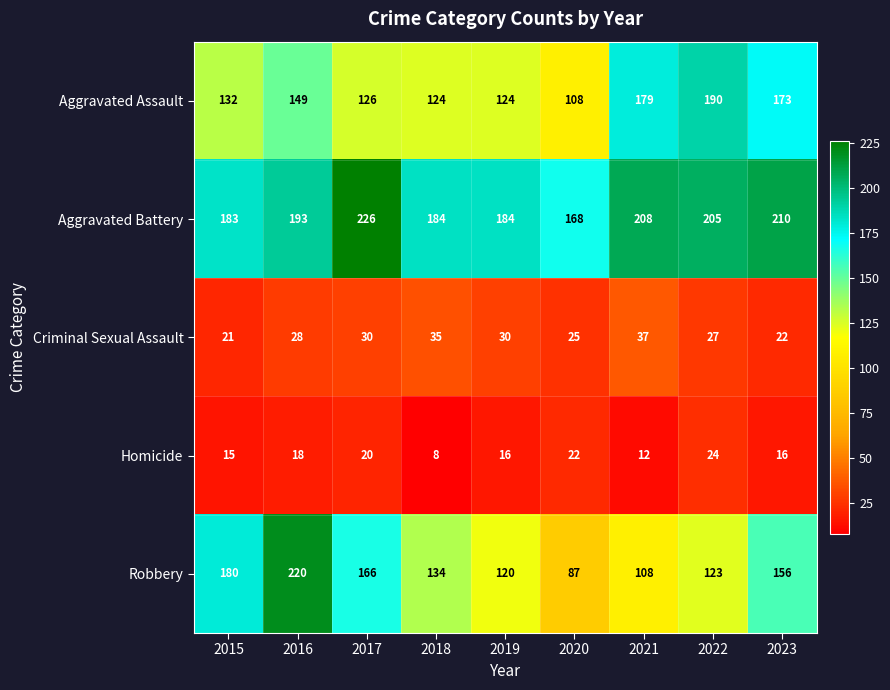

What is the difference between the Homicide values at 2016 and 2022?

6